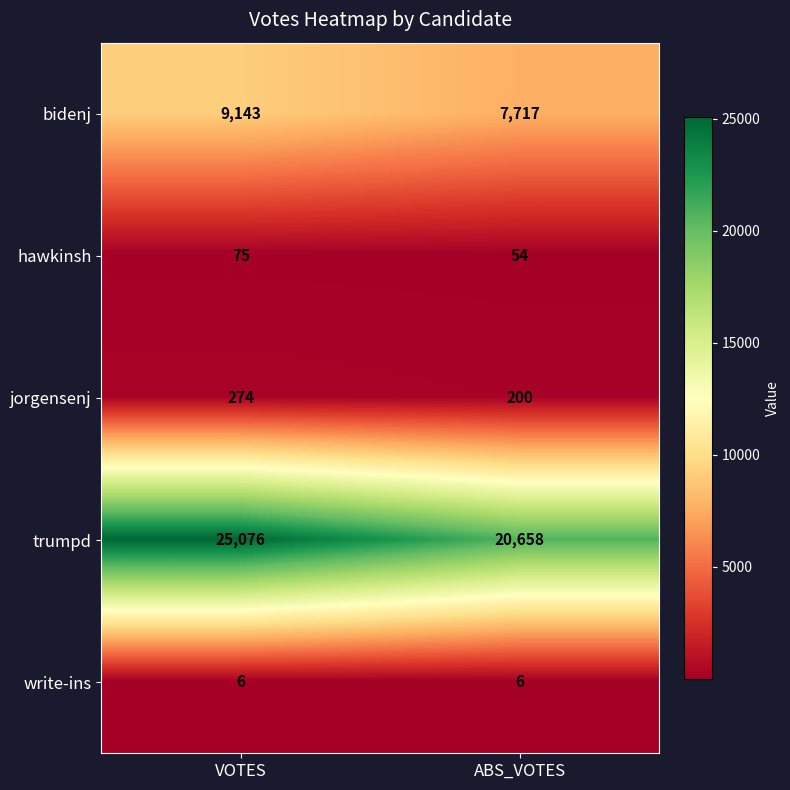

What is the greatest value displayed?

25076